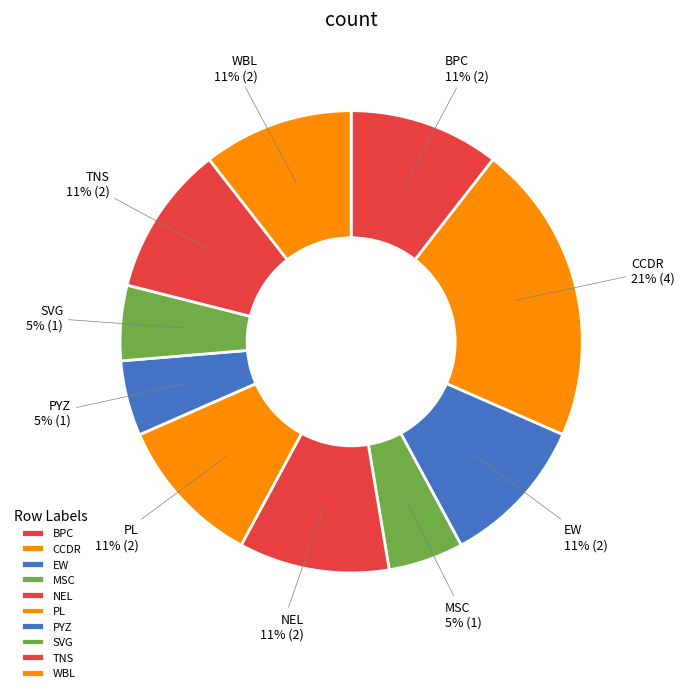

Does any single category account for the majority?

No